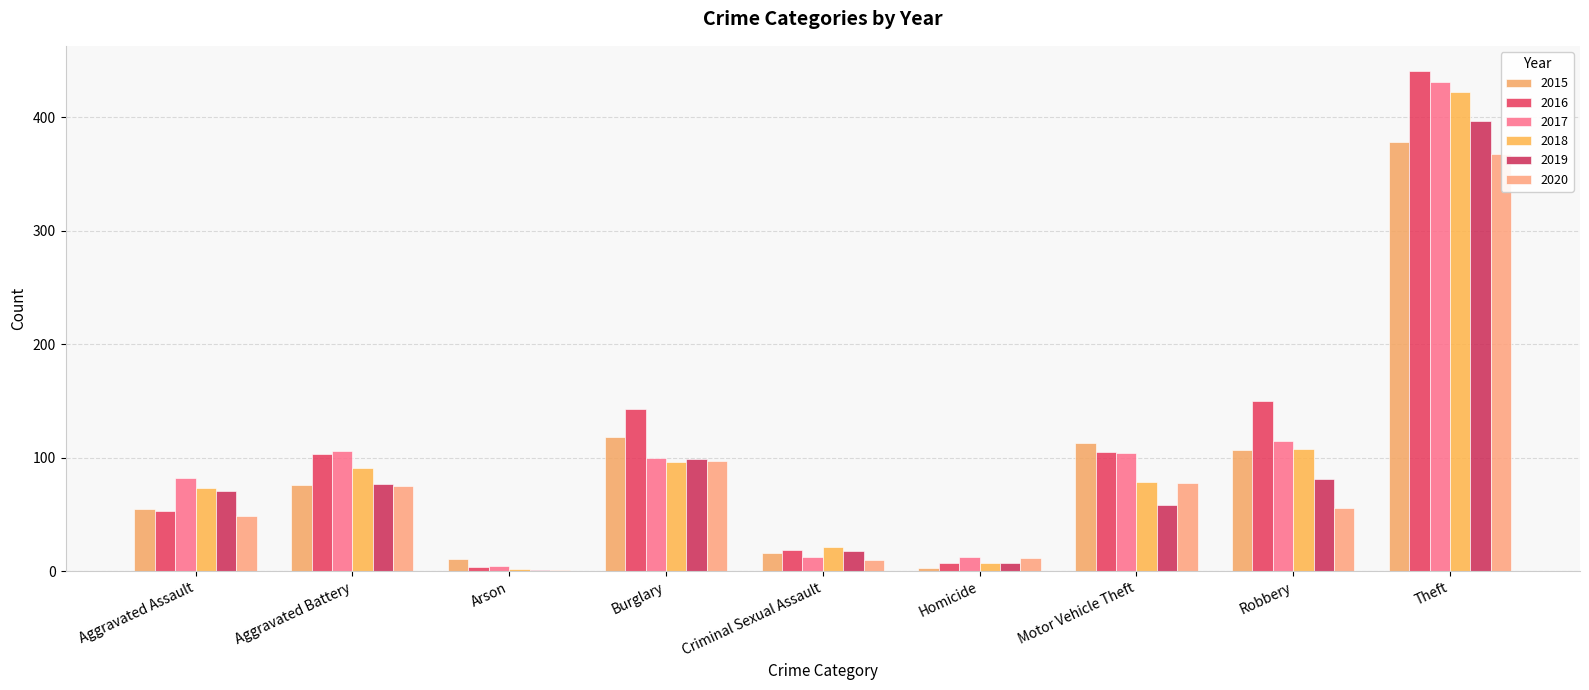

Which has a higher value, Criminal Sexual Assault or Burglary?

Burglary